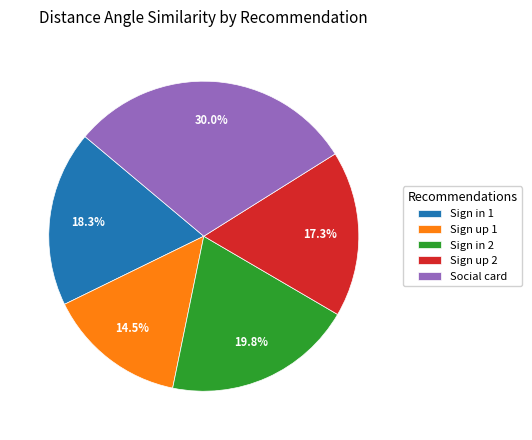

Between Sign up 2 and Sign in 1, which is larger?

Sign in 1